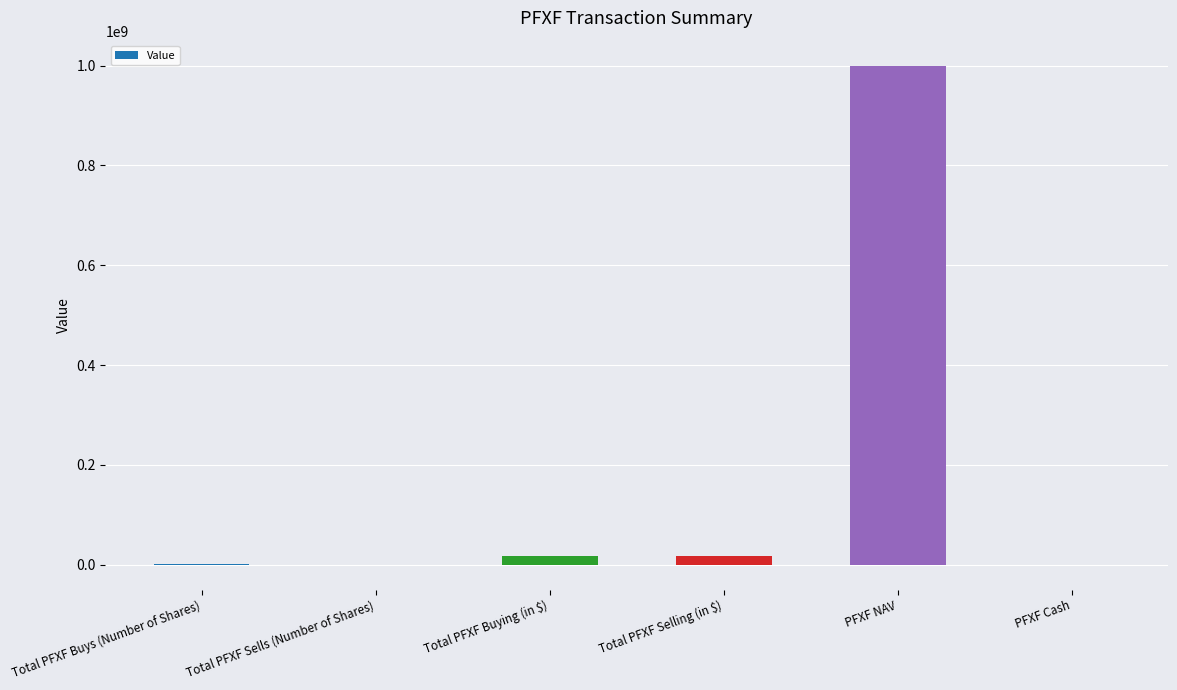

True or false: the data shows -376506.0 at Total PFXF Sells (Number of Shares).

True